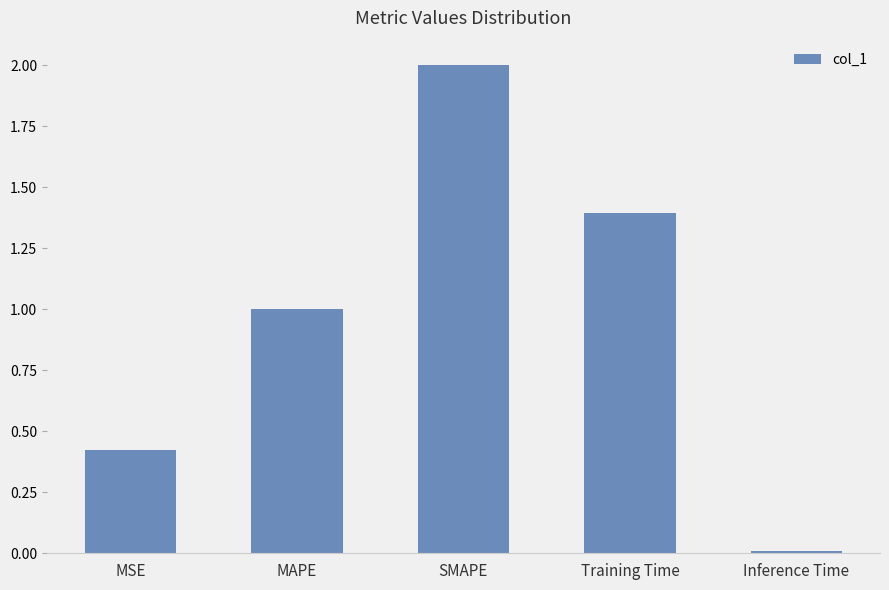

At which label is the value closest to 1?

MAPE